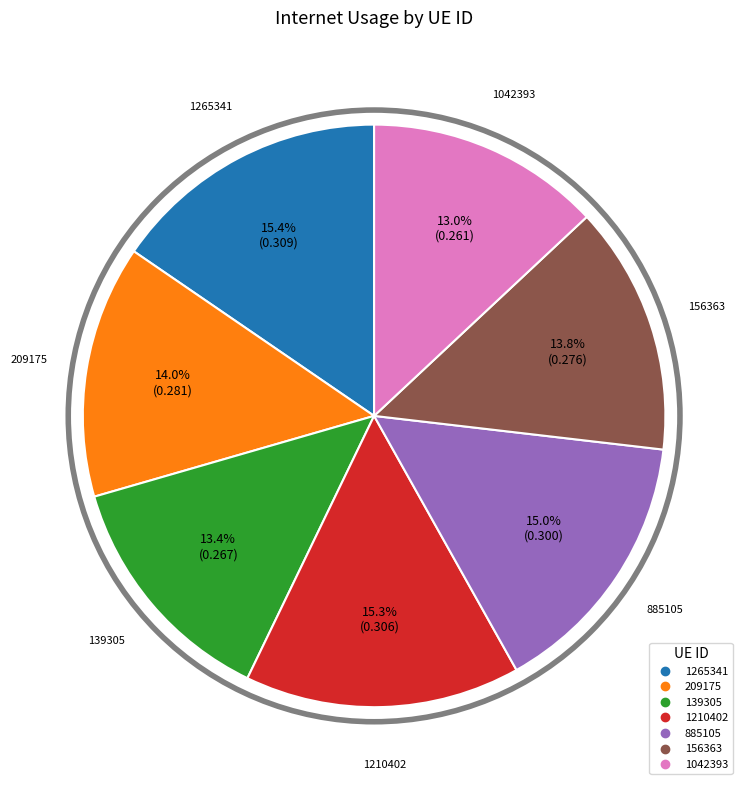

Does any single category account for the majority?

No